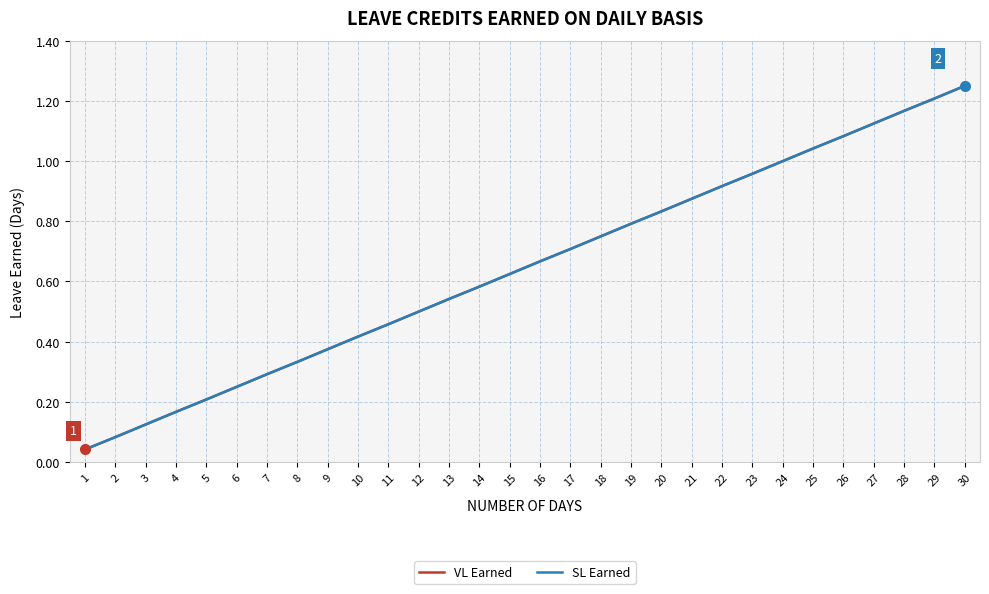

True or false: SL Earned has a value of 0.8 at 18.

True